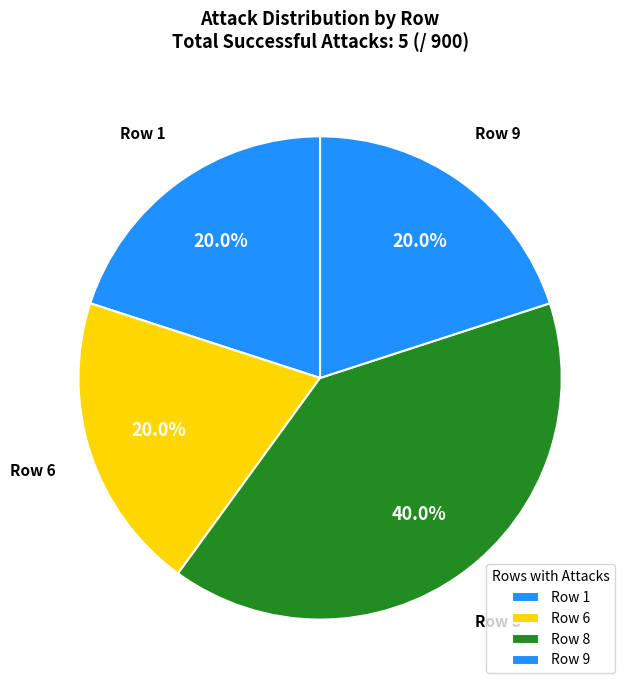

What percentage is NOT represented by Row 9?

80.0%